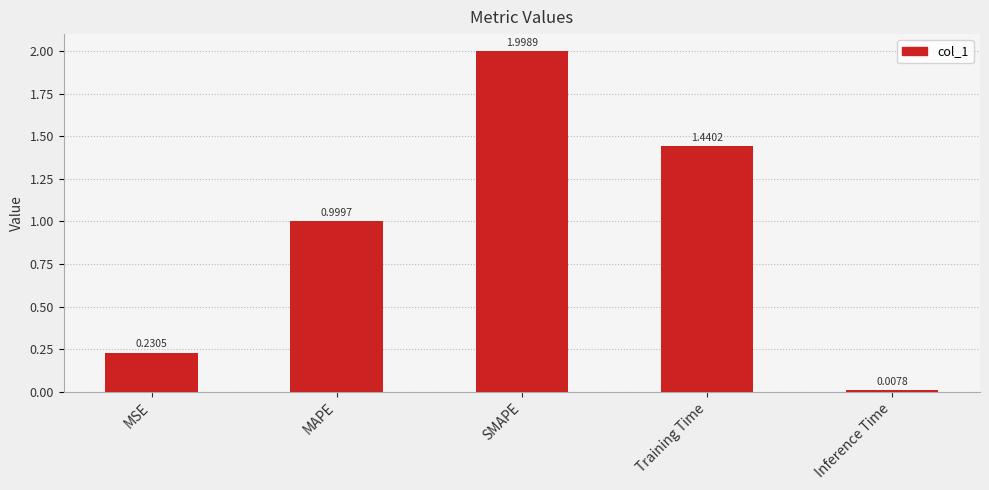

Rank the categories by value from highest to lowest.

SMAPE, Training Time, MAPE, MSE, Inference Time